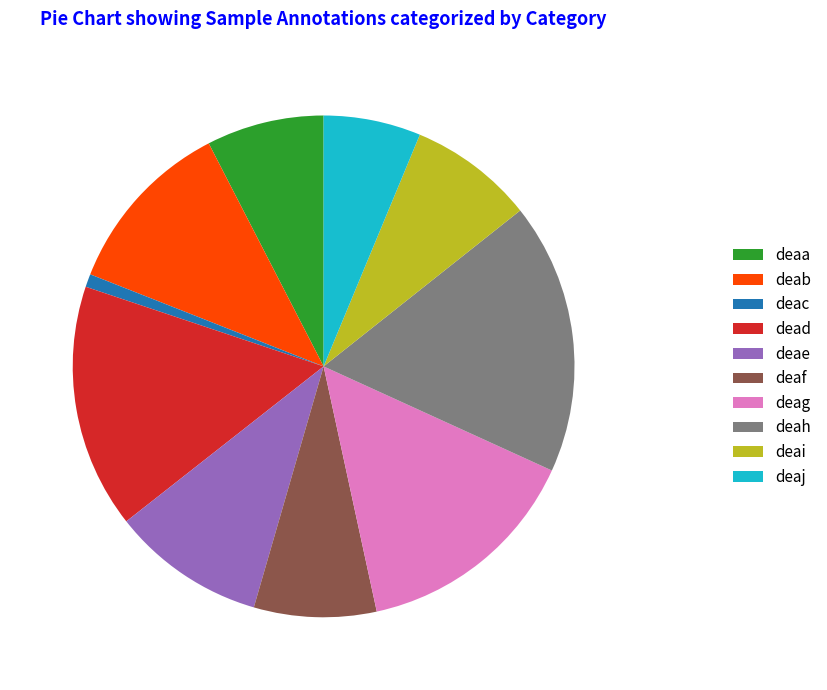

Do deaf and deac together represent more than half of the pie?

No